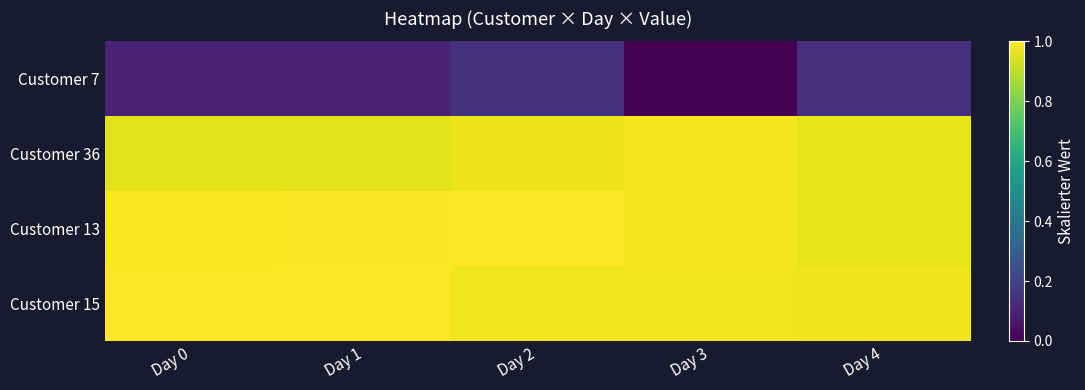

At which category is the sum across all series the highest?

Day 2